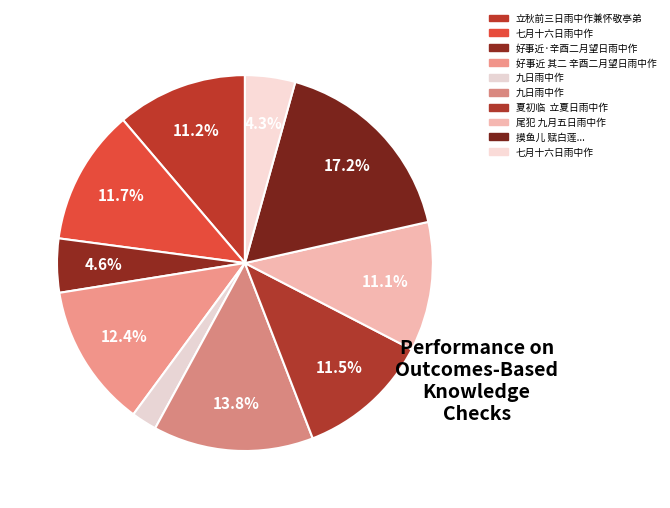

Is there any slice that represents more than half of the pie?

No